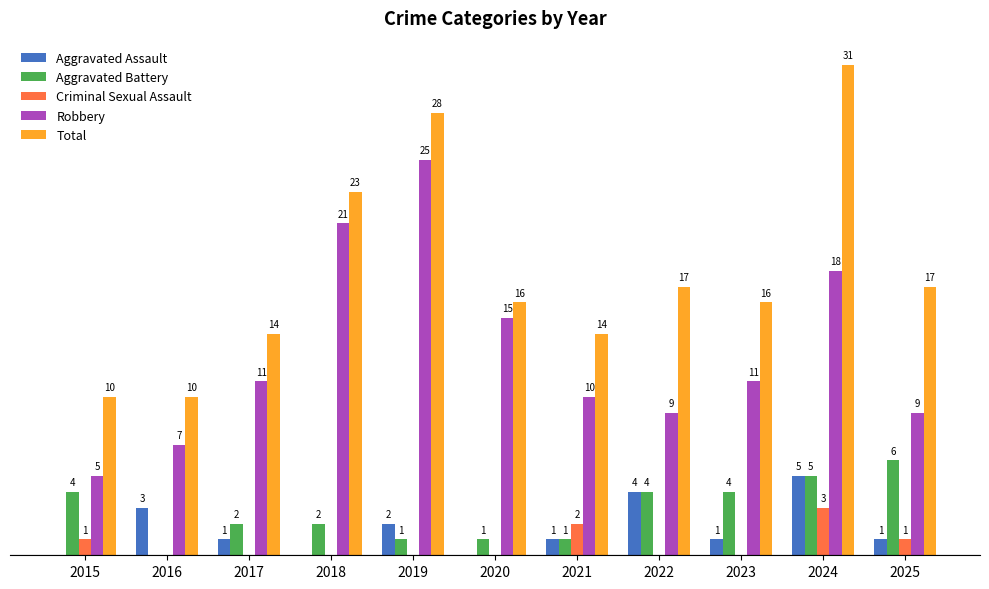

Is the value of Total at 2018 greater than the value of Criminal Sexual Assault at 2018?

Yes